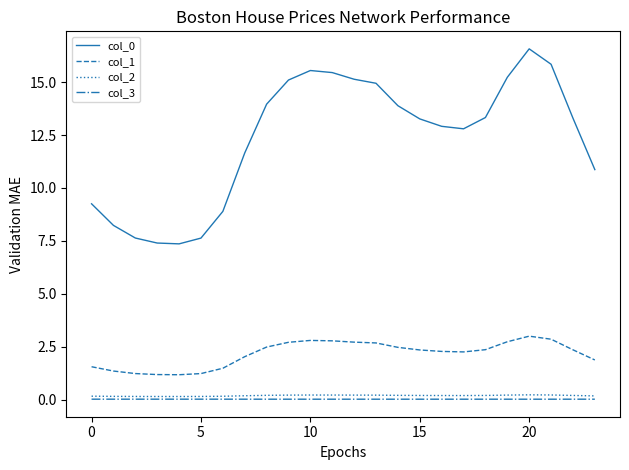

What is the greatest value displayed?

16.6